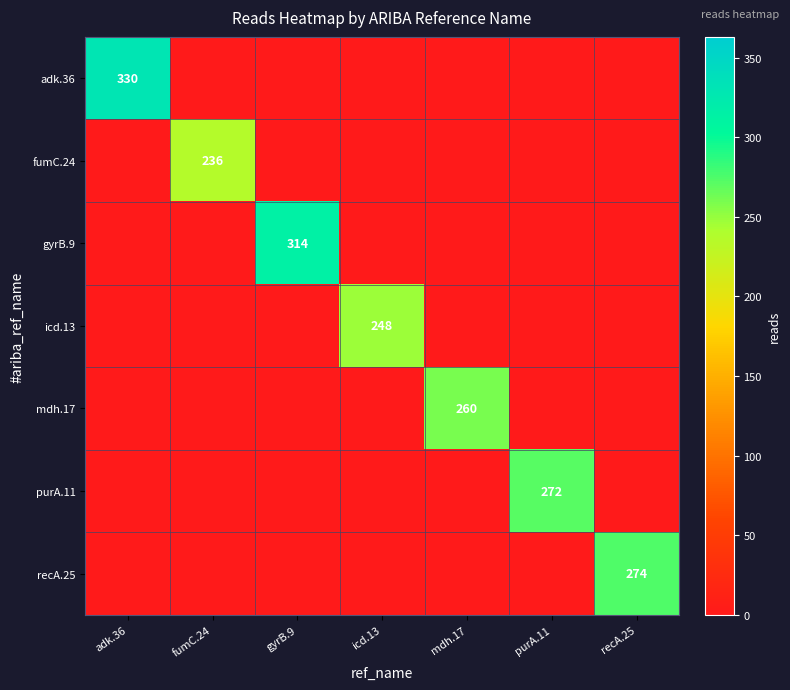

What is the sum of all purA.11 values?

272